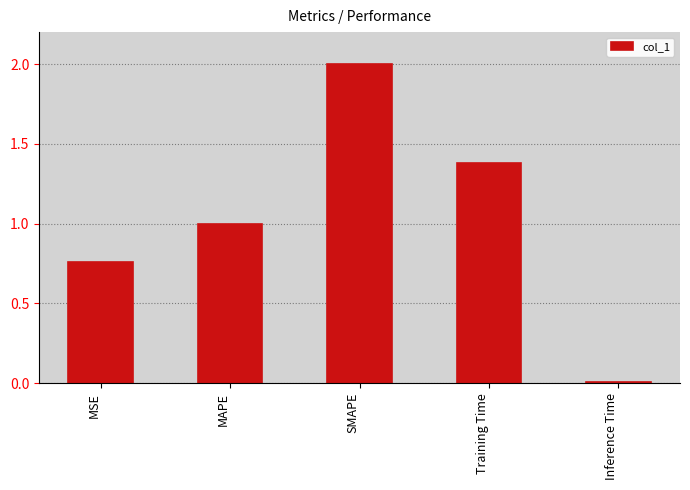

Where is the data nearest to the value 1?

MAPE